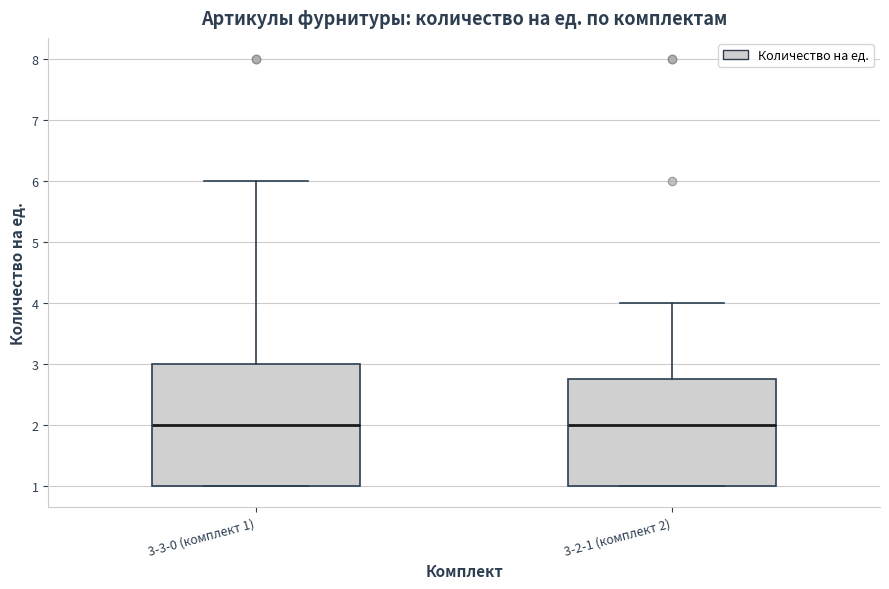

Reading left to right, read every box against the y-axis: the position of its median line, the range the box covers, and the ends of its whiskers. The values are not printed on the chart, so give them approximately, as read against the axis.

3-3-0 (комплект 1): median 2.0, box 1.0 to 3.0, whiskers 1.0 to 6.0
3-2-1 (комплект 2): median 2.0, box 1.0 to 2.8, whiskers 1.0 to 4.0